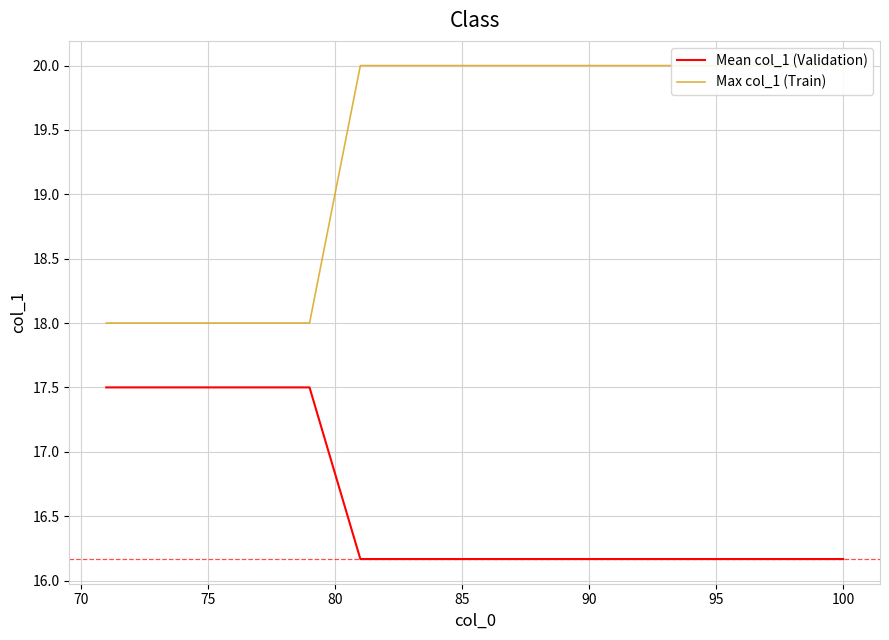

True or false: Max col_1 (Train) and Mean col_1 (Validation) intersect in this chart.

False